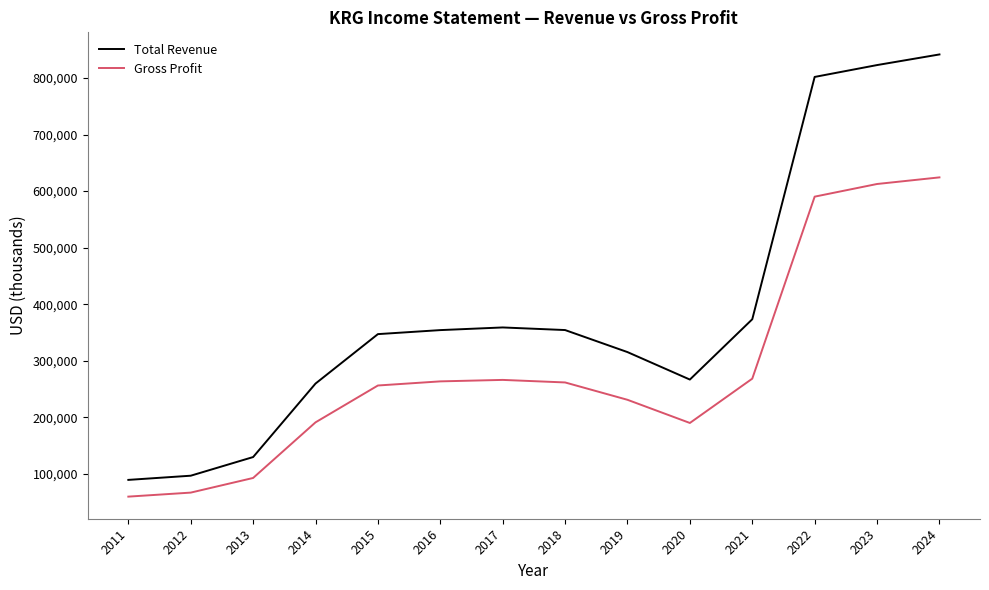

What is the sum of all Total Revenue values?

5410600